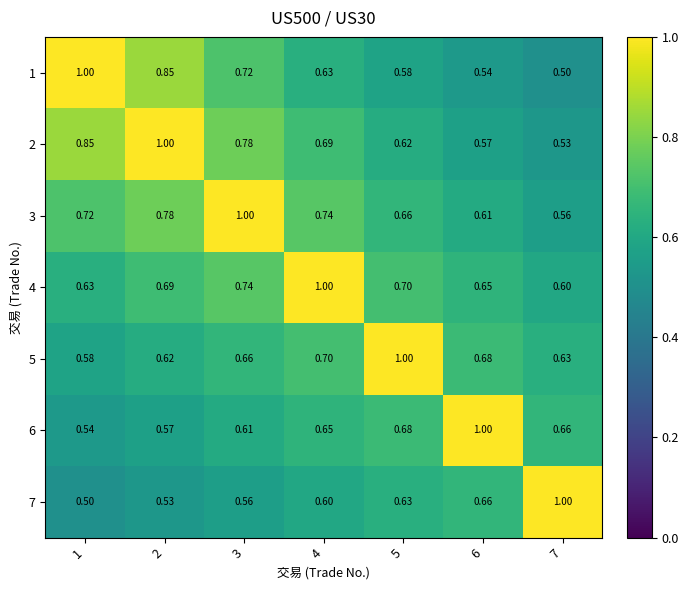

Is the value of 2 at 3 greater than the value of 1 at 1?

No